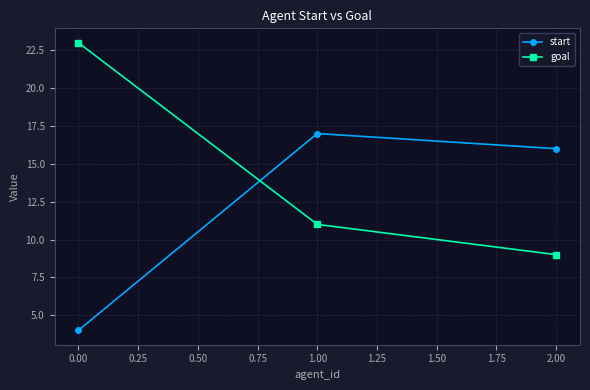

What is the sum of the goal values at 1.00 and 0.00?

34